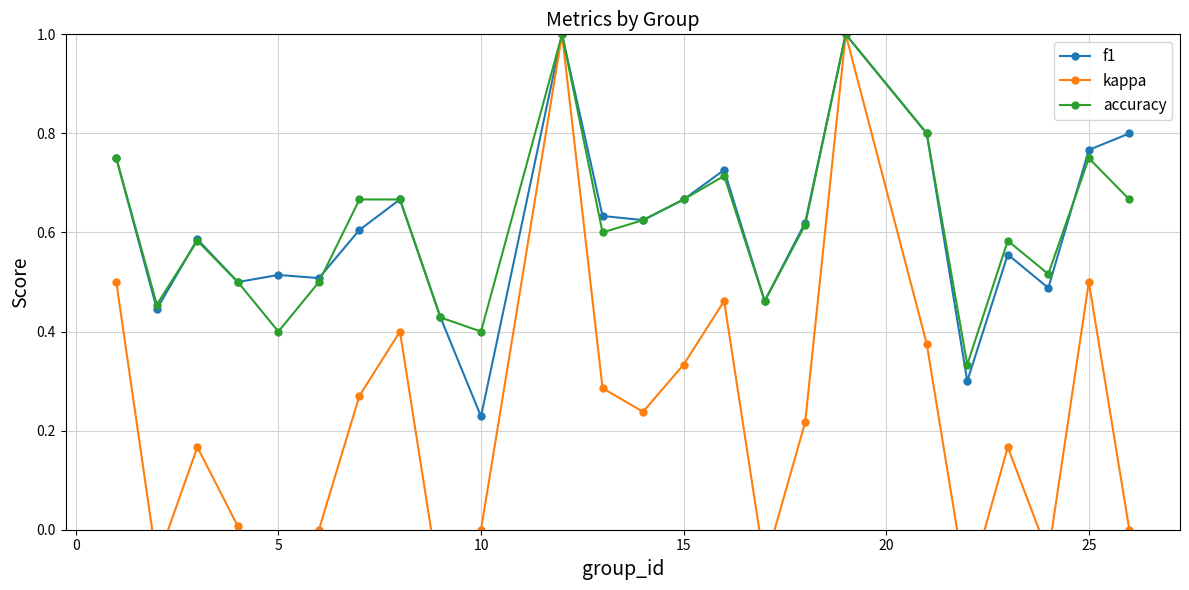

Which series has the largest total across all categories?

accuracy